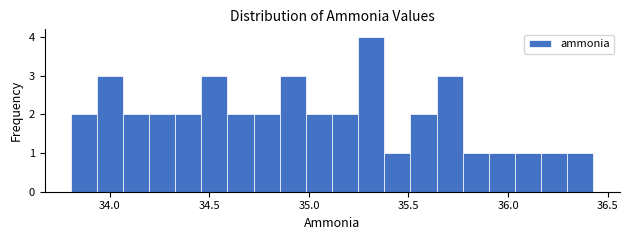

Read against the x-axis, roughly where is the centre of the tallest bar?

35.30